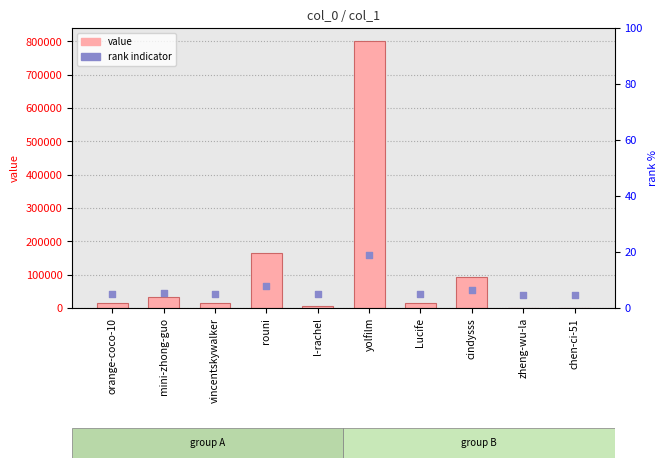

What is the total value across all series at yolfilm?

960208.8